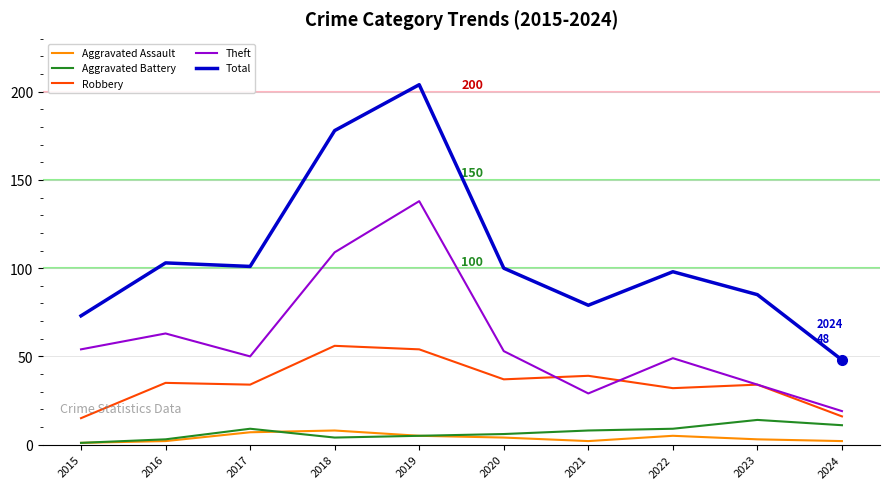

What is the highest value of the Robbery series?

56